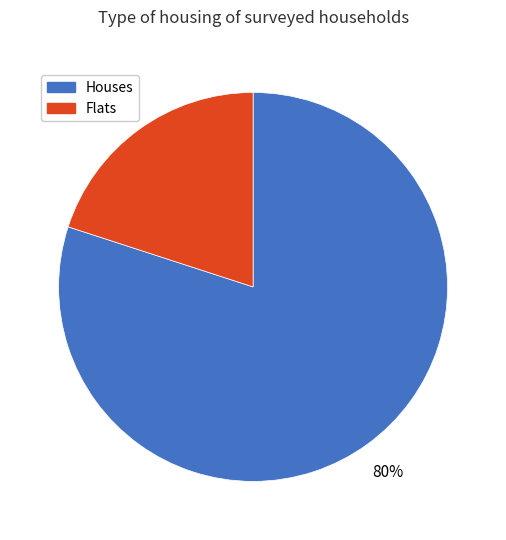

To the nearest percent, what is the average slice percentage?

50%